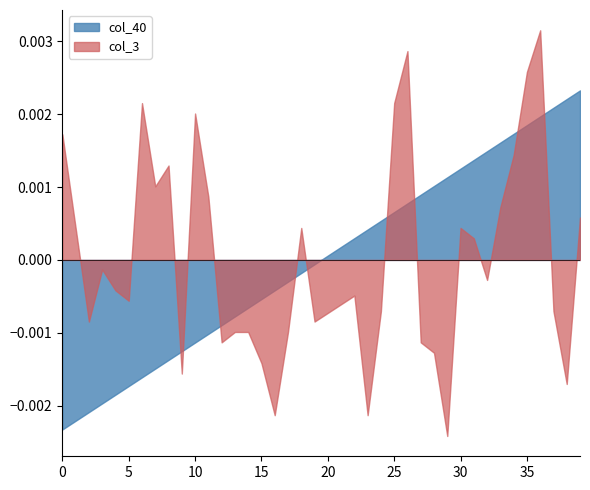

True or false: col_3 has a value of 0.7 at 24.

False